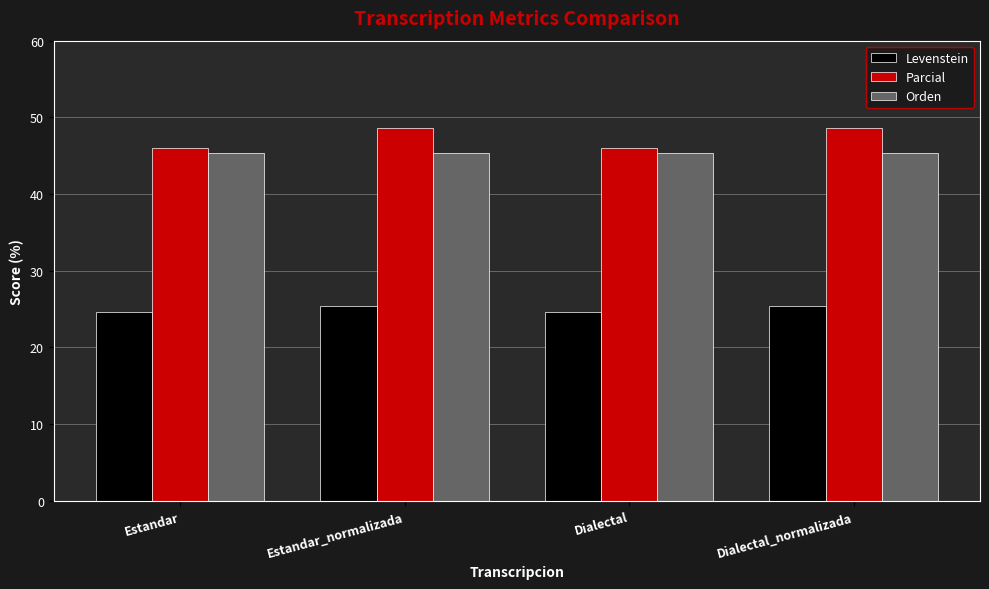

At how many categories does at least one series exceed 27?

4